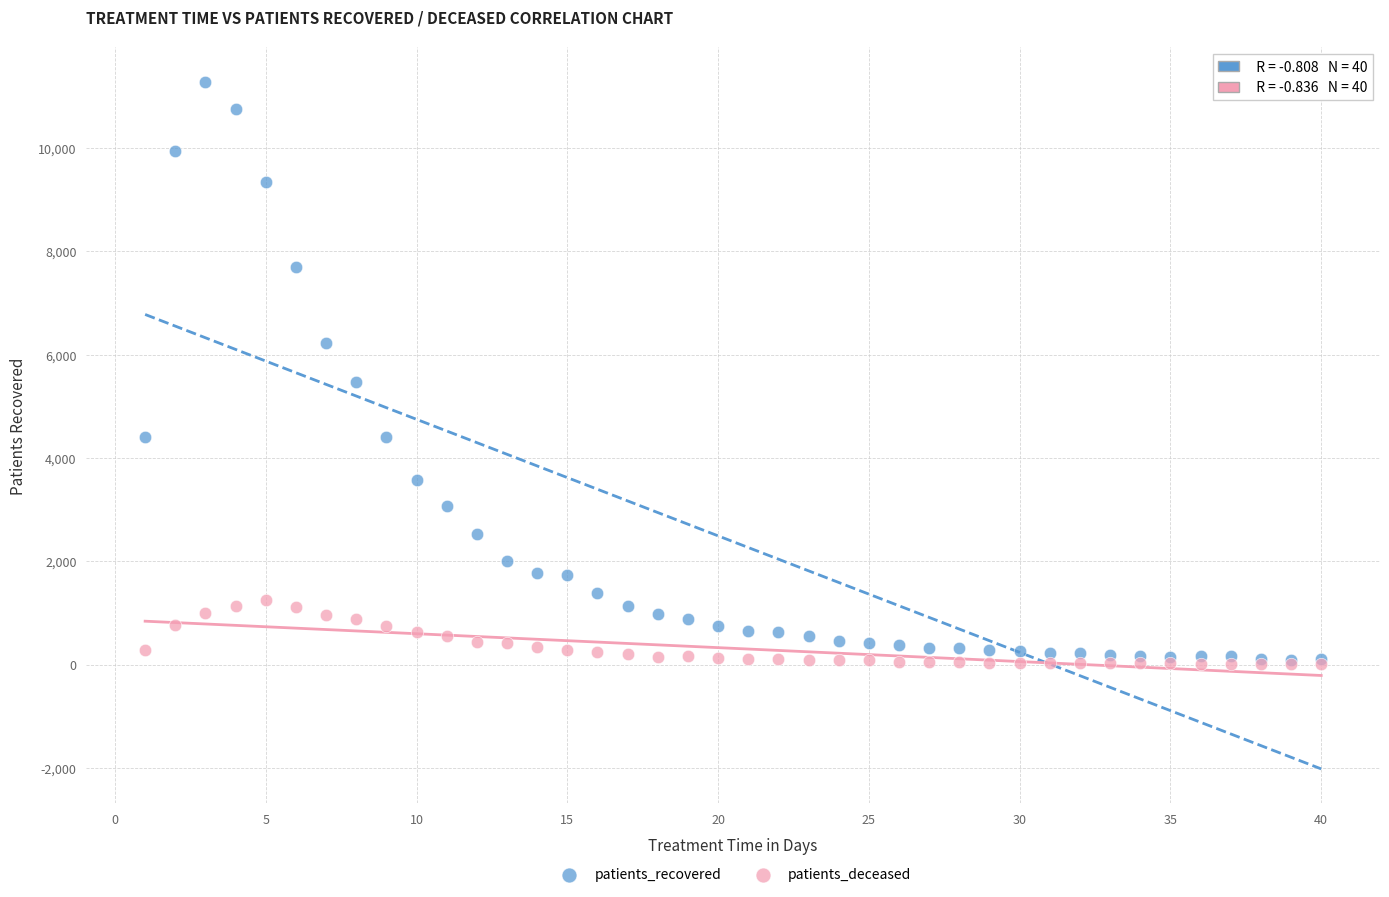

In the patients_recovered series, what Y value is closest to 5685?

5474